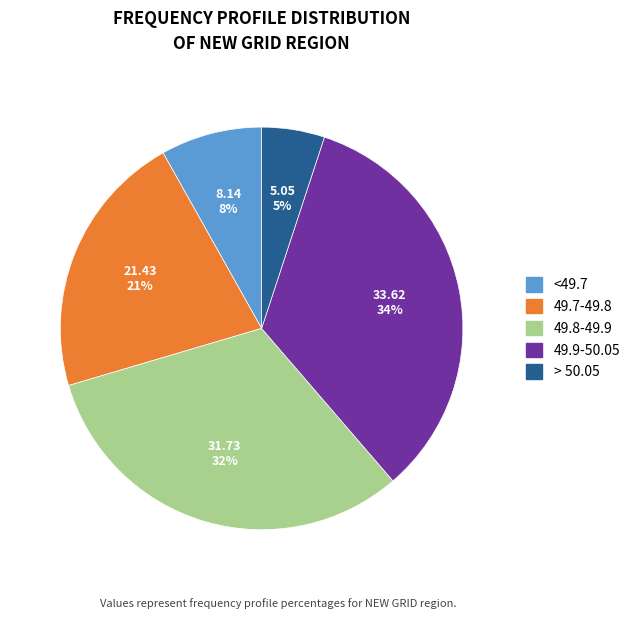

To the nearest percent, what percentage of the pie is <49.7?

8%